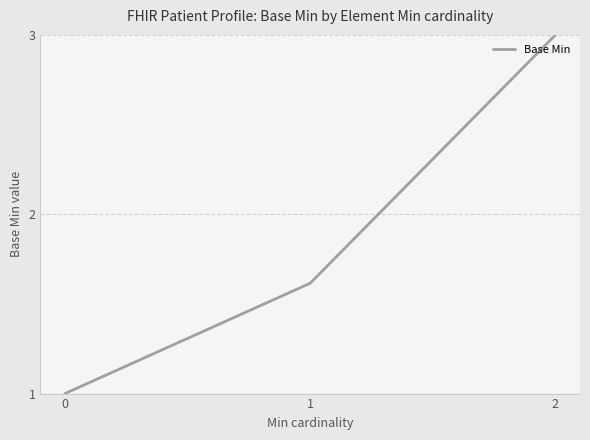

List the labels in order of value, smallest first.

0, 1, 2